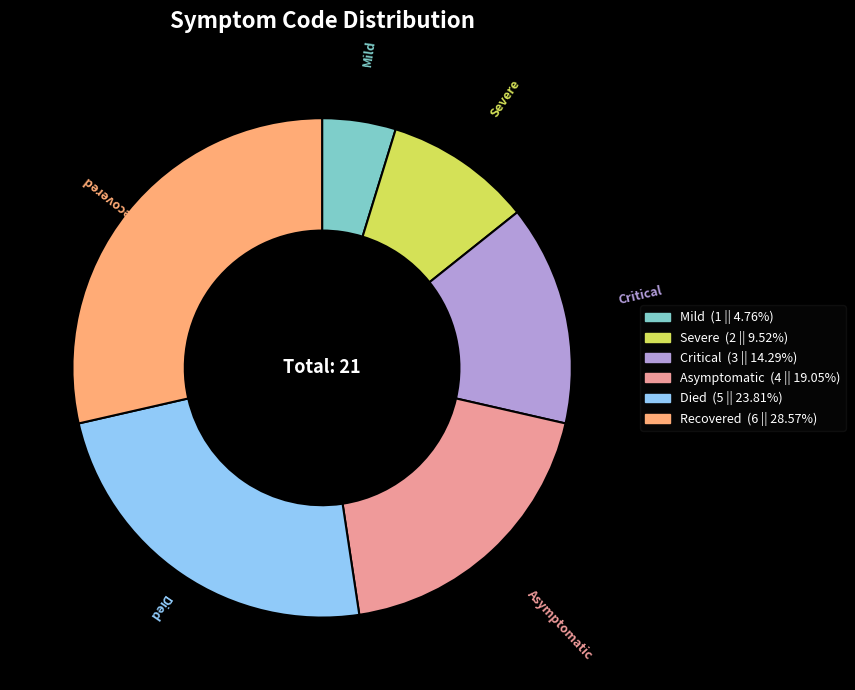

Rank the categories by value from highest to lowest.

Recovered, Died, Asymptomatic, Critical, Severe, Mild